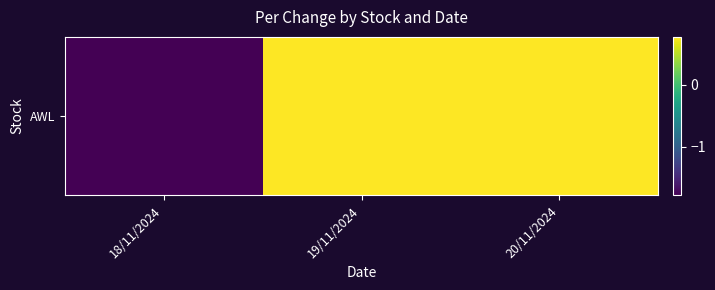

Between 20/11/2024 and 19/11/2024, which is larger?

20/11/2024